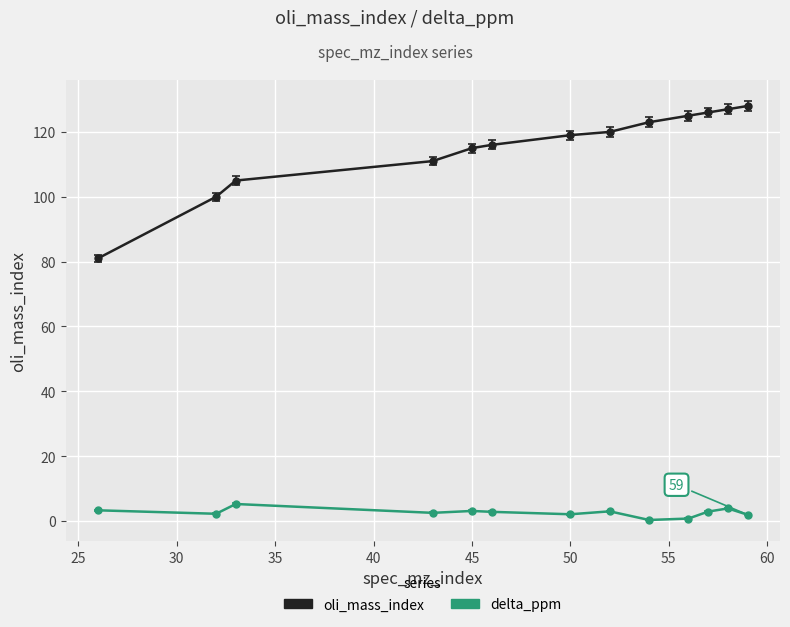

At how many categories does at least one series exceed 28?

13